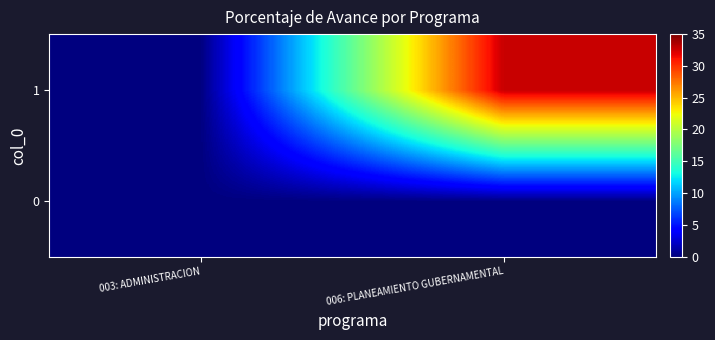

Which category has the lowest value across all series?

003: ADMINISTRACION